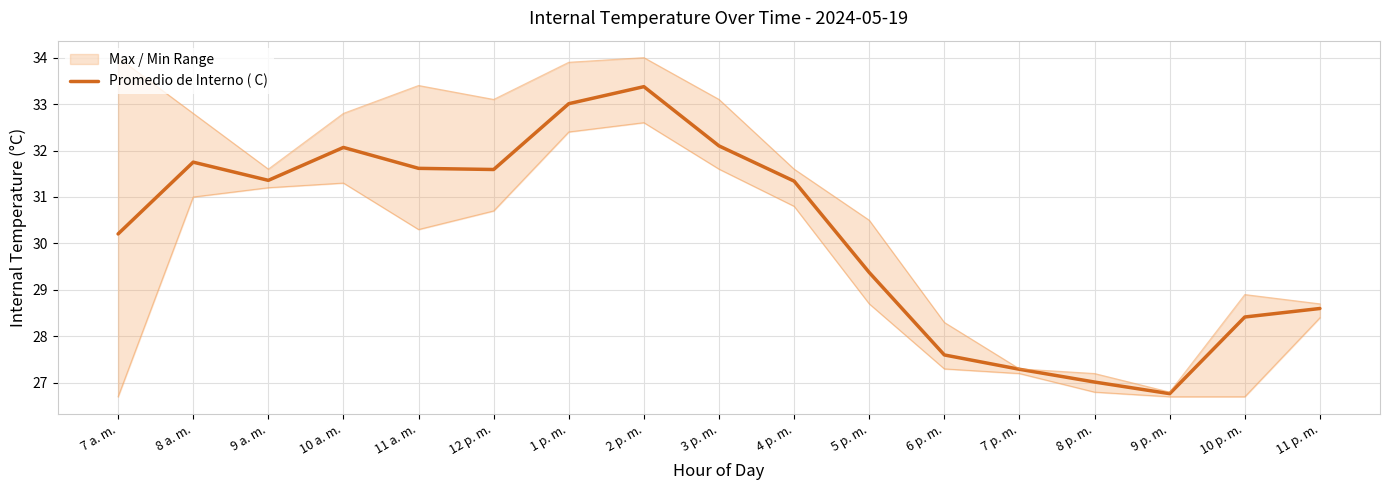

Approximately how many times larger is the value at 8 a. m. compared to 12 p. m.?

1.0